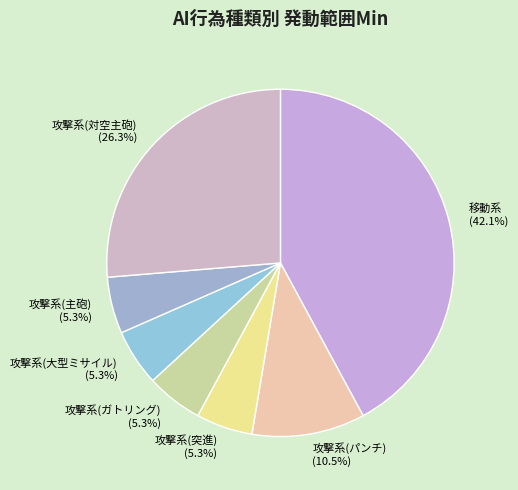

Which slice is the largest?

移動系